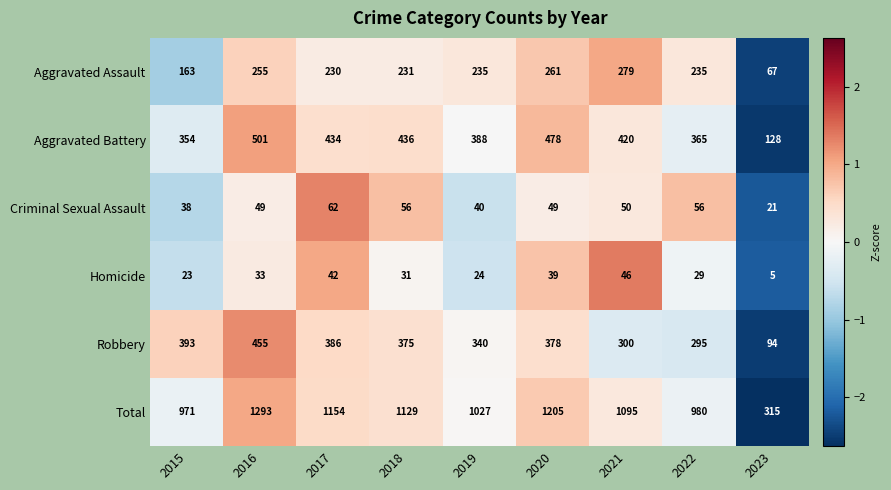

What is the lowest value of the Aggravated Assault series?

67